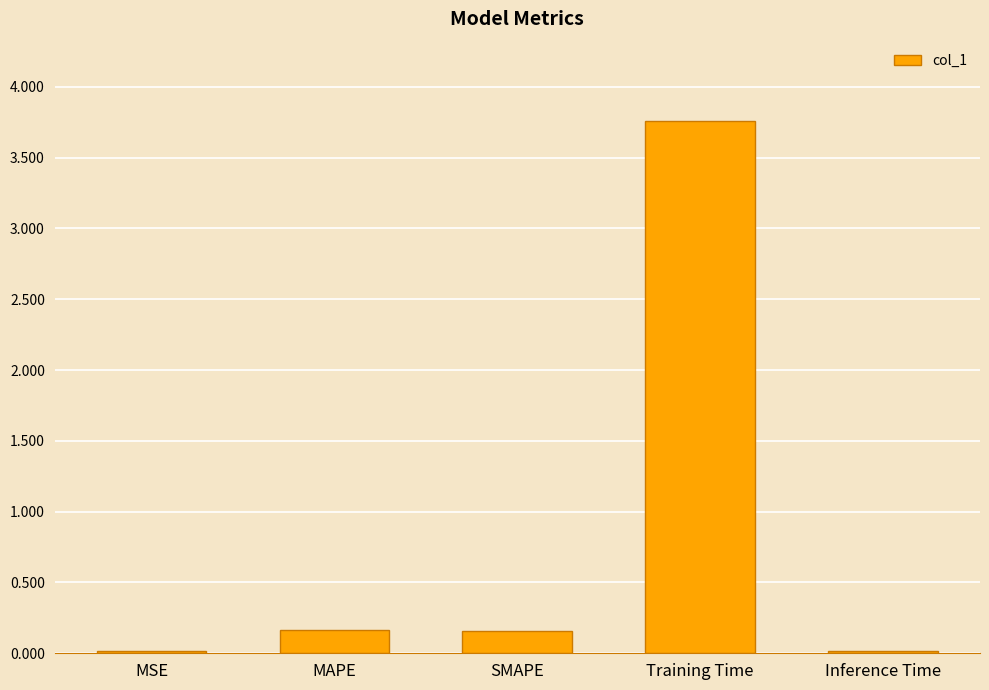

What is the average value?

0.8